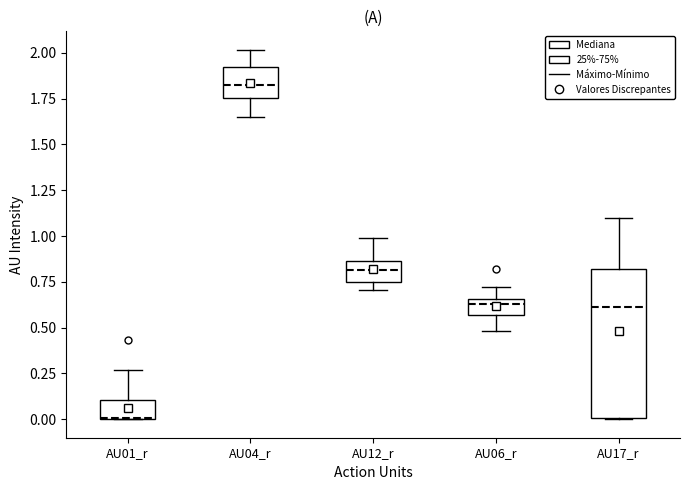

Reading left to right, transcribe this box plot: for each box, give where its median line is, the range the box spans, and where its two whiskers end, as read against the y-axis. The values are not printed on the chart, so give them approximately, as read against the axis.

AU01_r: median 0.00, box 0.00 to 0.10, whiskers 0.00 to 0.25
AU04_r: median 1.80, box 1.75 to 1.90, whiskers 1.65 to 2.00
AU12_r: median 0.80, box 0.75 to 0.85, whiskers 0.70 to 1.00
AU06_r: median 0.65 (just below the box's upper edge), box 0.55 to 0.65, whiskers 0.50 to 0.70
AU17_r: median 0.60, box 0.00 to 0.80, whiskers 0.00 to 1.10